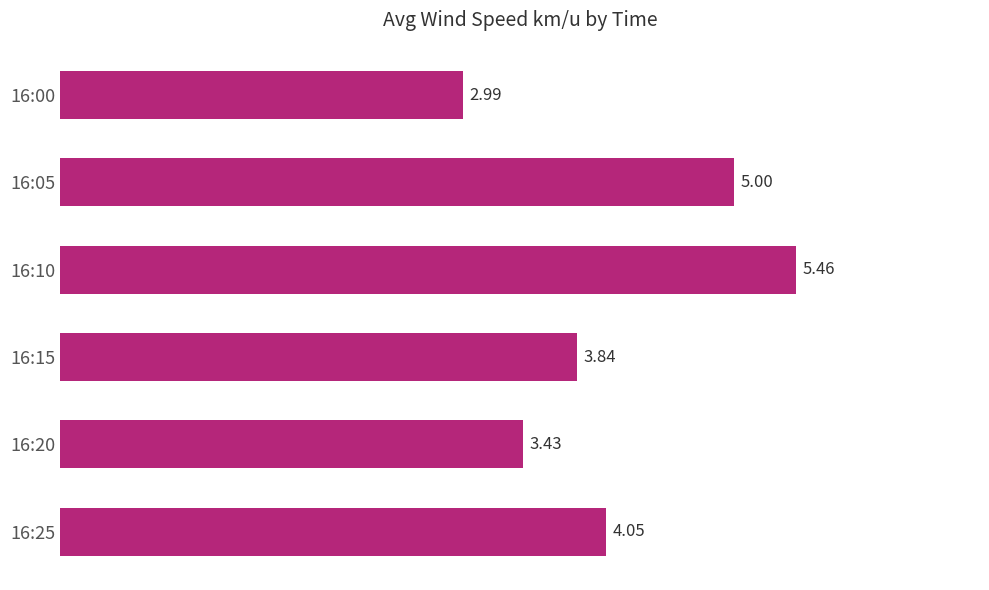

Rank the categories by value from highest to lowest.

16:10, 16:05, 16:25, 16:15, 16:20, 16:00